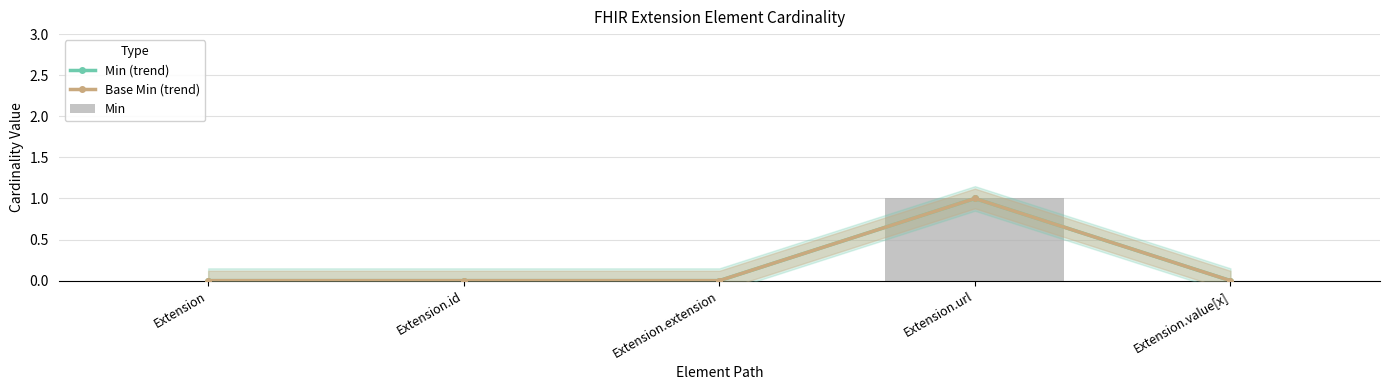

Between Extension.id and Extension.extension, which series saw the biggest shift?

Min (trend)